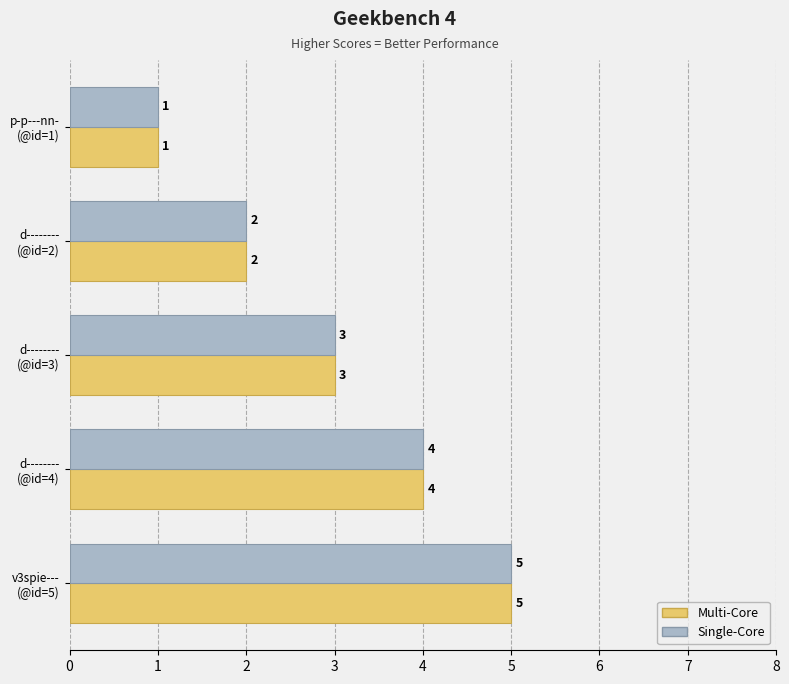

At which label does Single-Core reach its peak?

v3spie---
(@id=5)